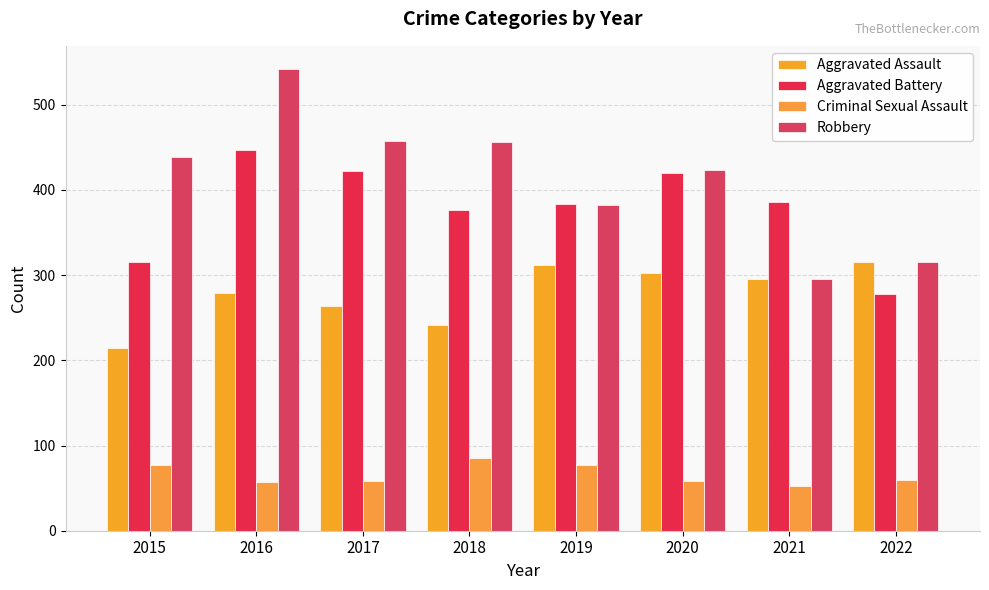

Does the chart contain any negative values?

No